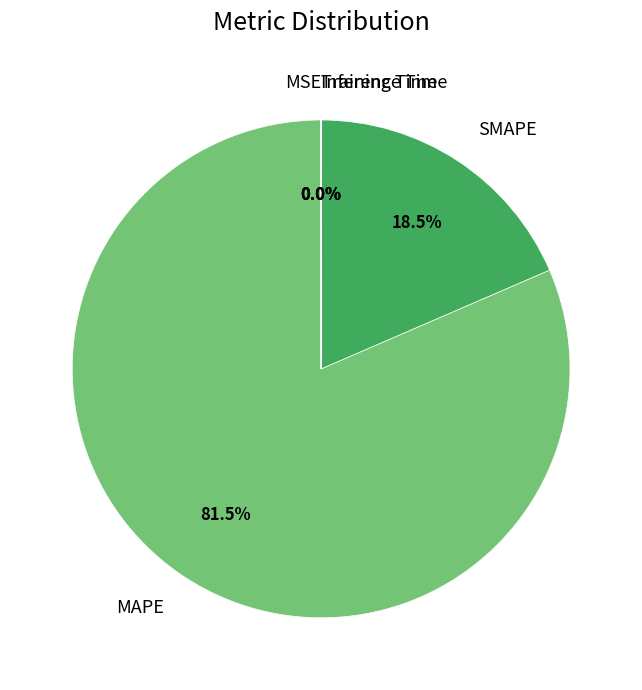

Which category accounts for the majority?

MAPE